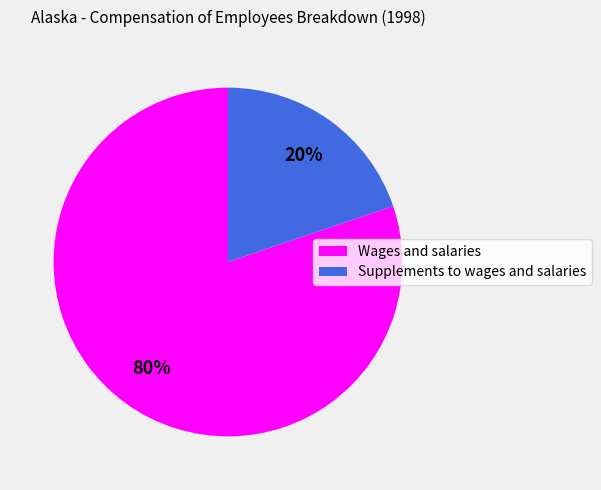

The Wages and salaries slice represents 91% of the pie. True or false?

False